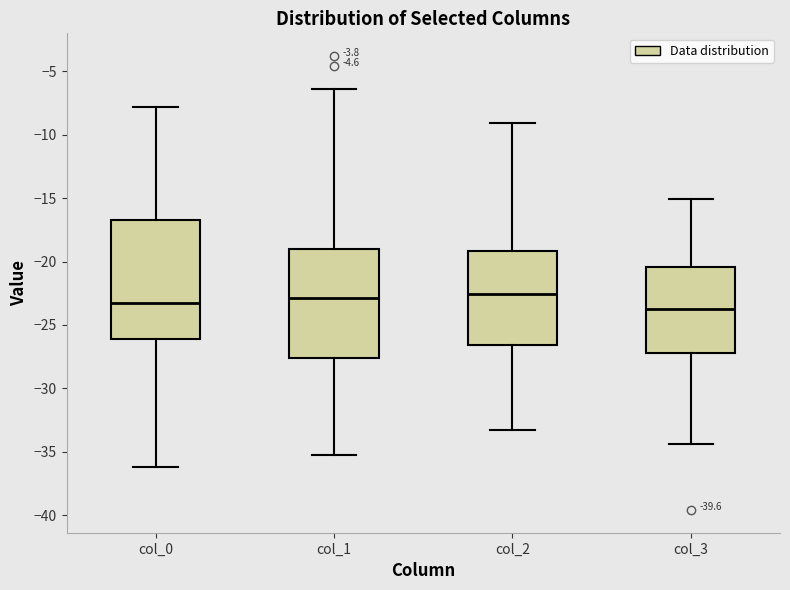

Which box is the tallest, from its lower edge to its upper edge?

col_0